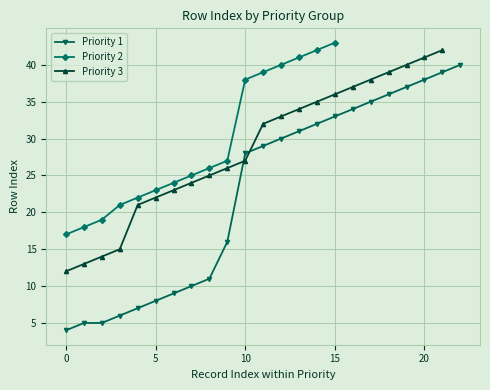

True or false: Priority 1 and Priority 3 intersect in this chart.

True